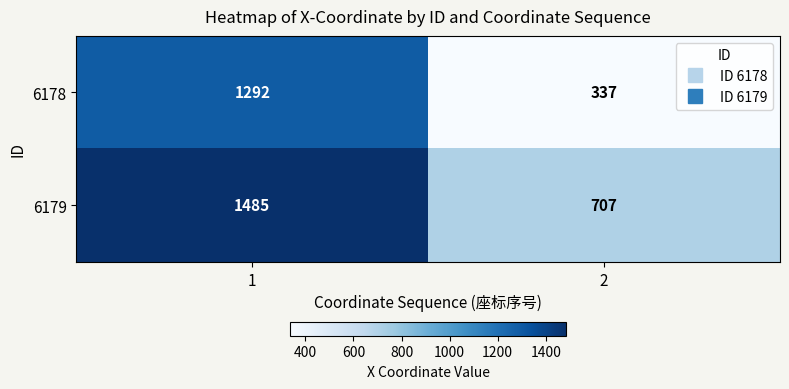

The 6178 series shows 337 at 2. True or false?

True